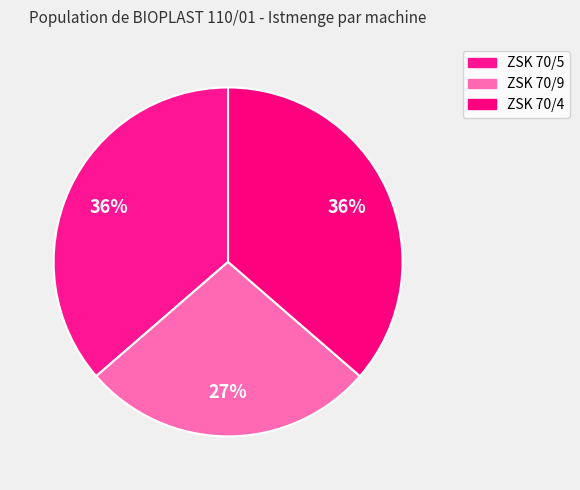

Count the number of slices in the pie.

3